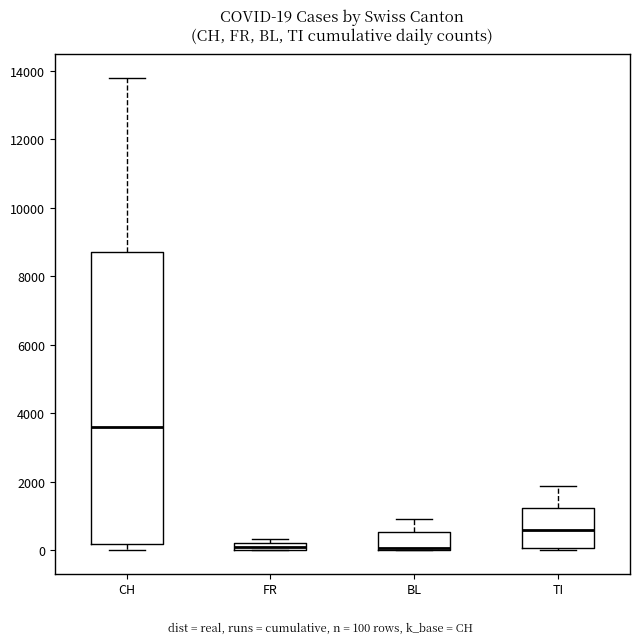

Comparing the boxes themselves (not the whiskers), which one is the tallest?

CH